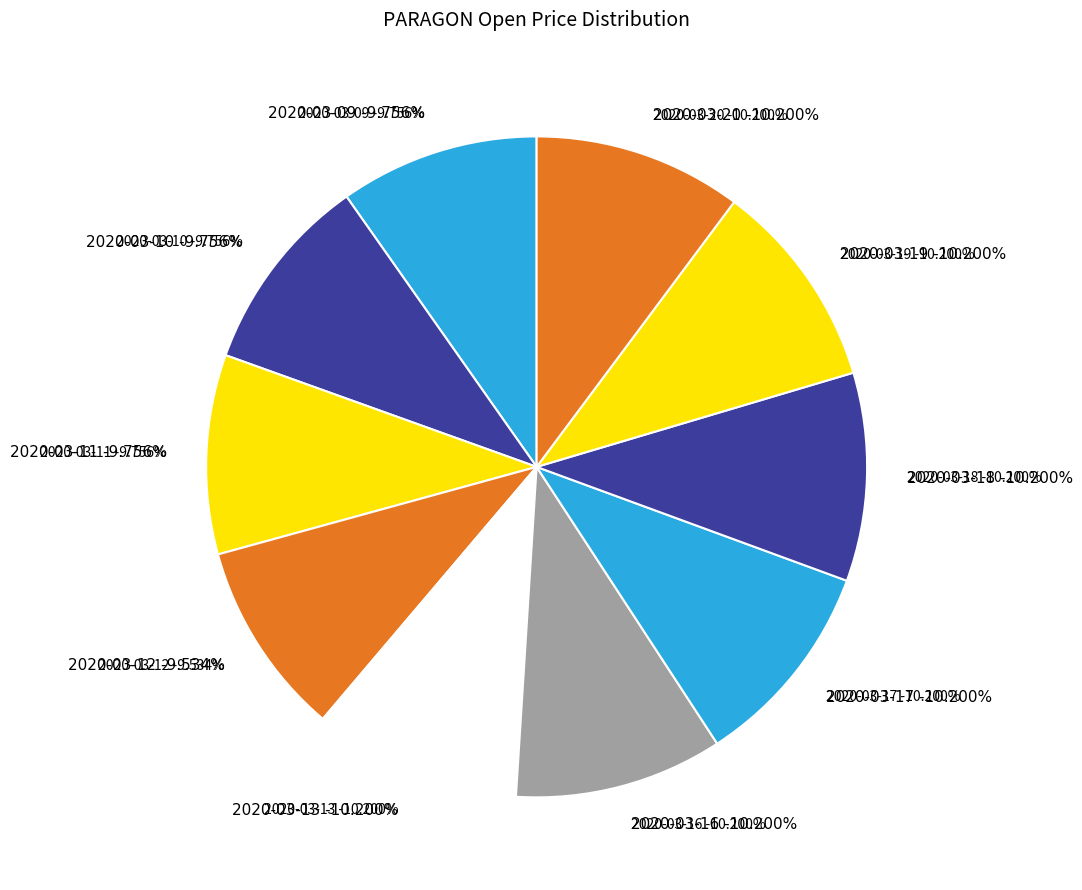

The 2020-03-11 slice represents 10% of the pie. True or false?

True